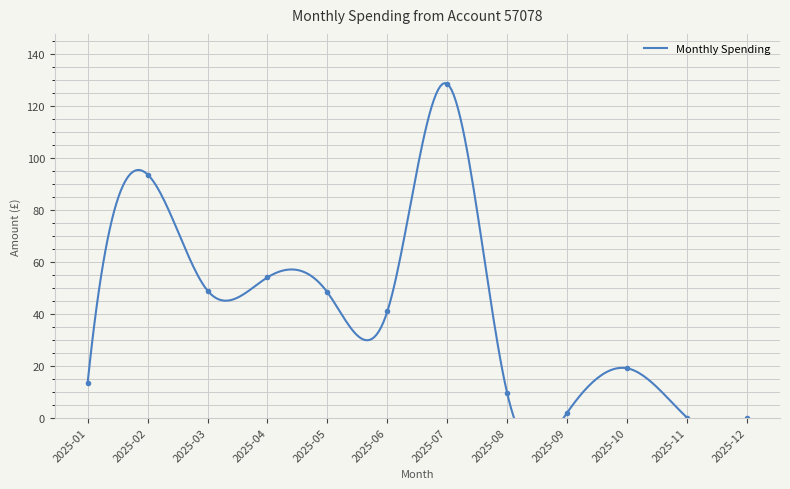

Which label corresponds to the largest value in the chart?

2025-07